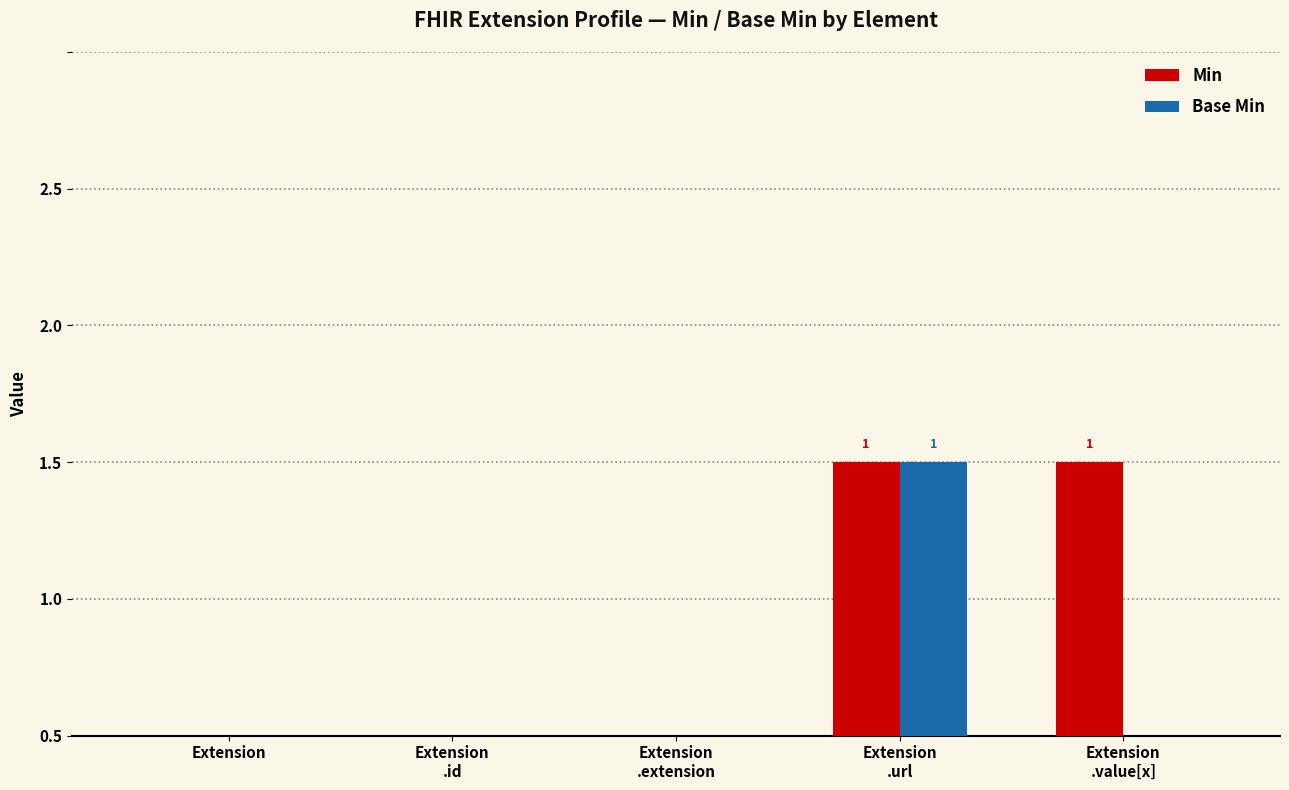

What is the label of the 2nd bar from the left?

Extension
.id